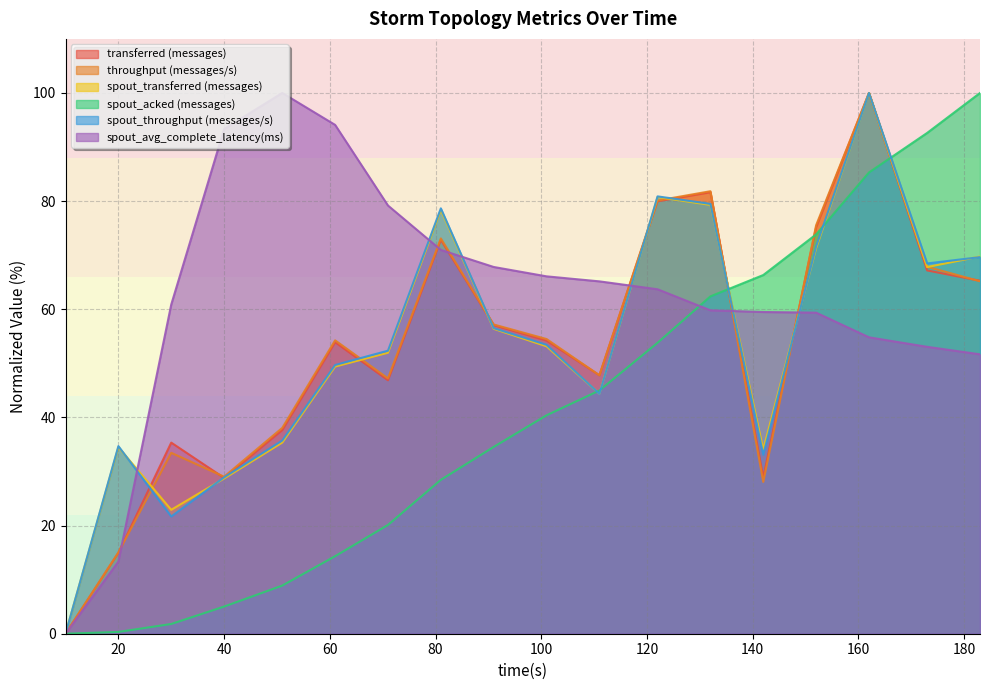

True or false: spout_throughput (messages/s) has more than 0 interior local peaks.

True